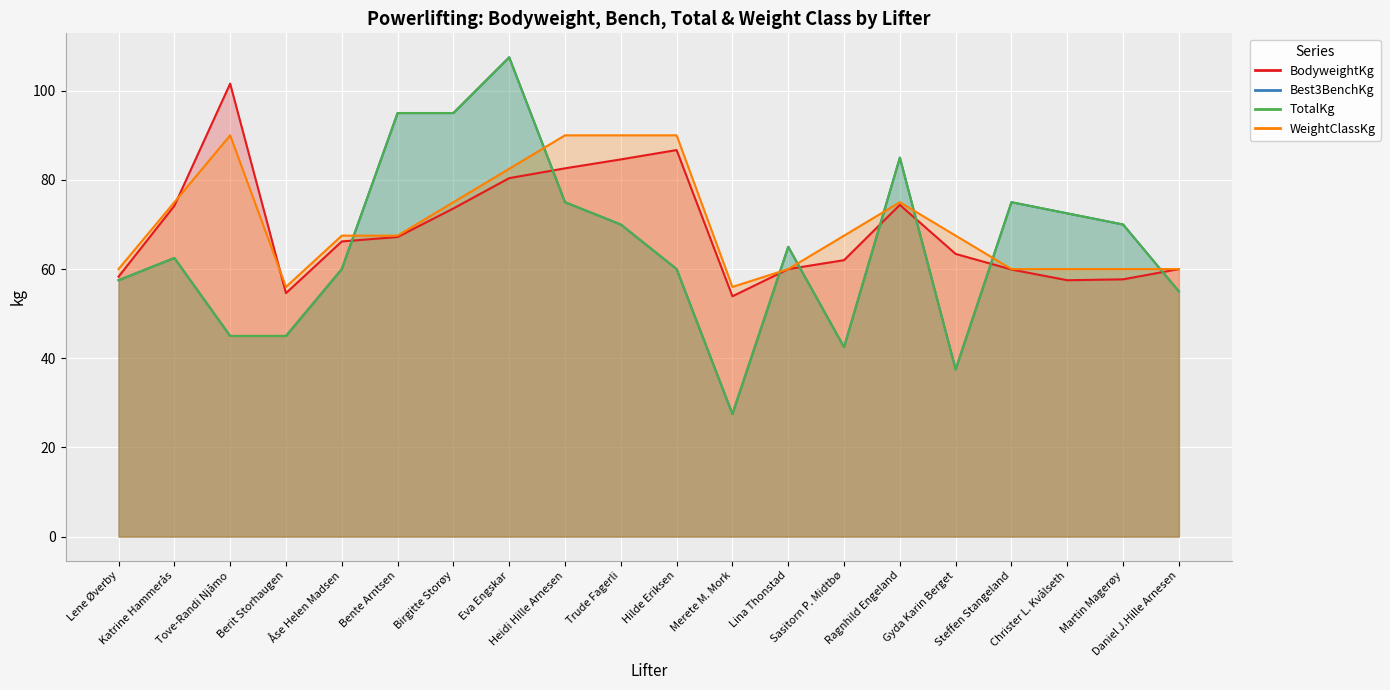

At how many categories does at least one series exceed 72?

11